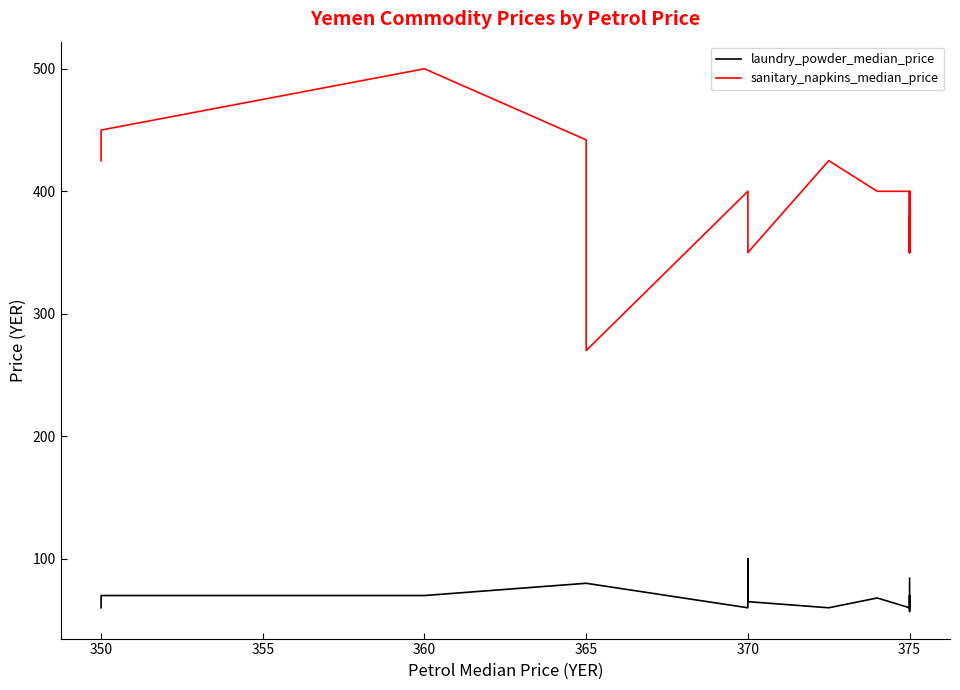

What is the difference between the maximum and minimum values in the laundry_powder_median_price series?

43.0